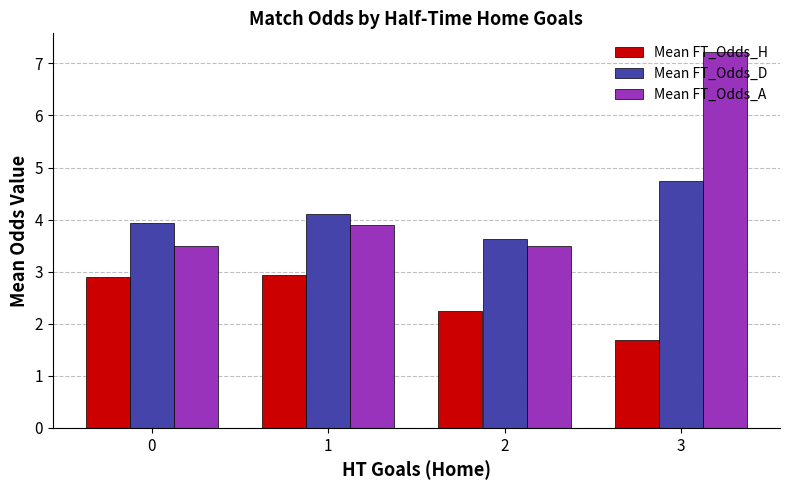

What is the sum of all Mean FT_Odds_A values?

18.1